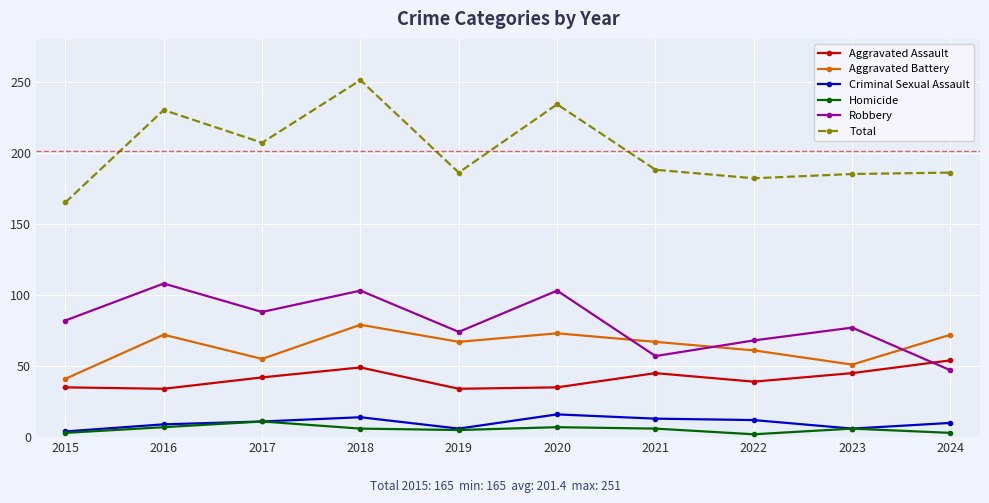

What is the highest value of the Aggravated Battery series?

79